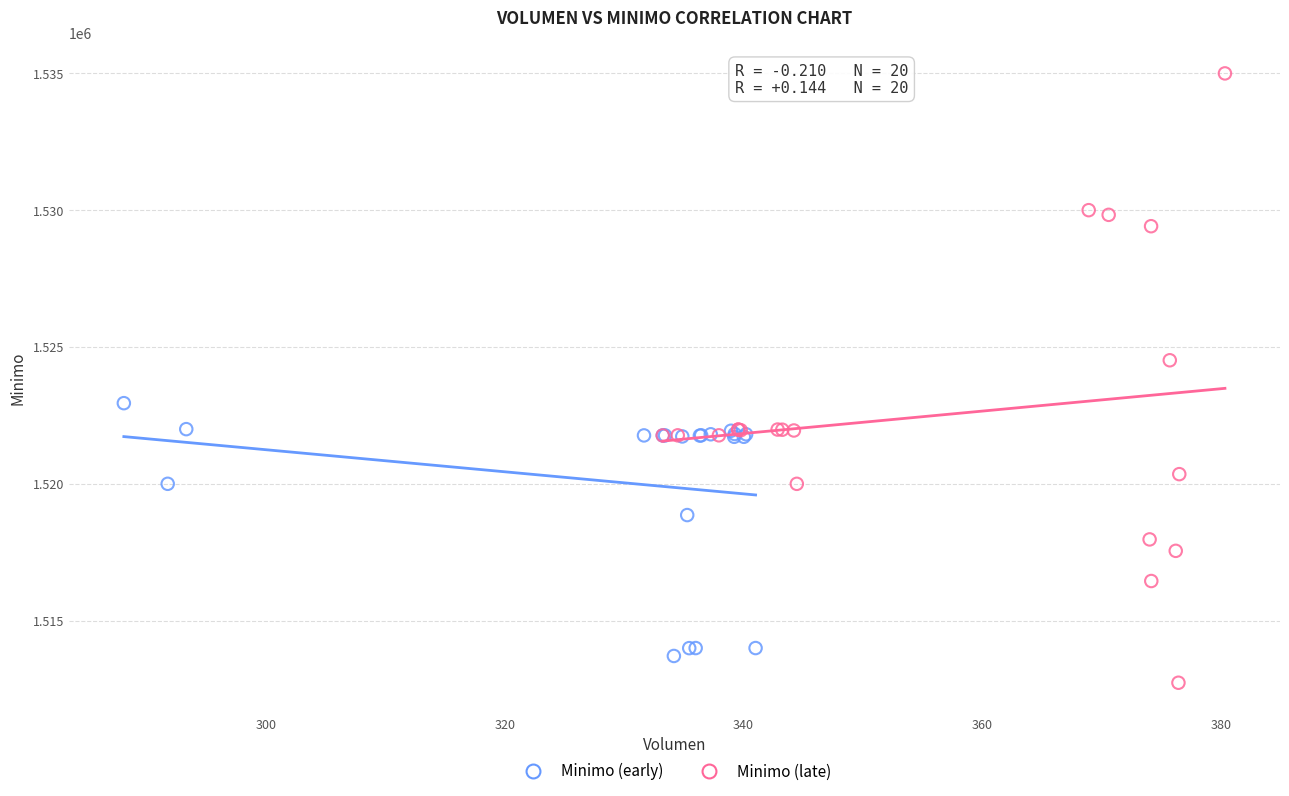

Which series has the widest spread of Y values?

Minimo (late)